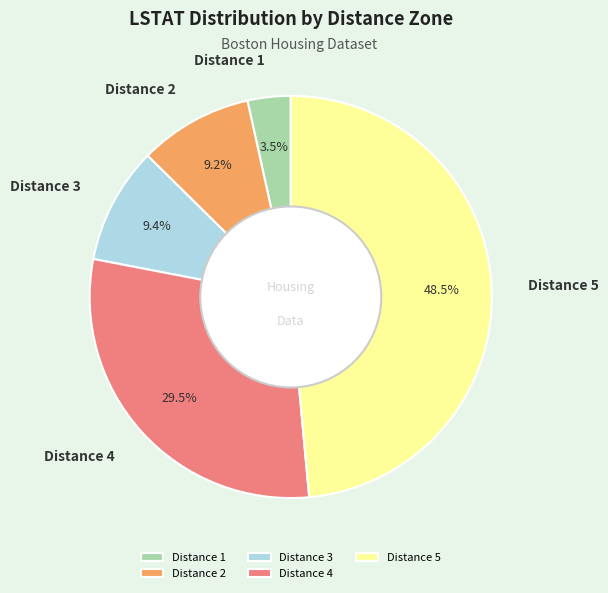

Which slice is the smallest?

Distance 1